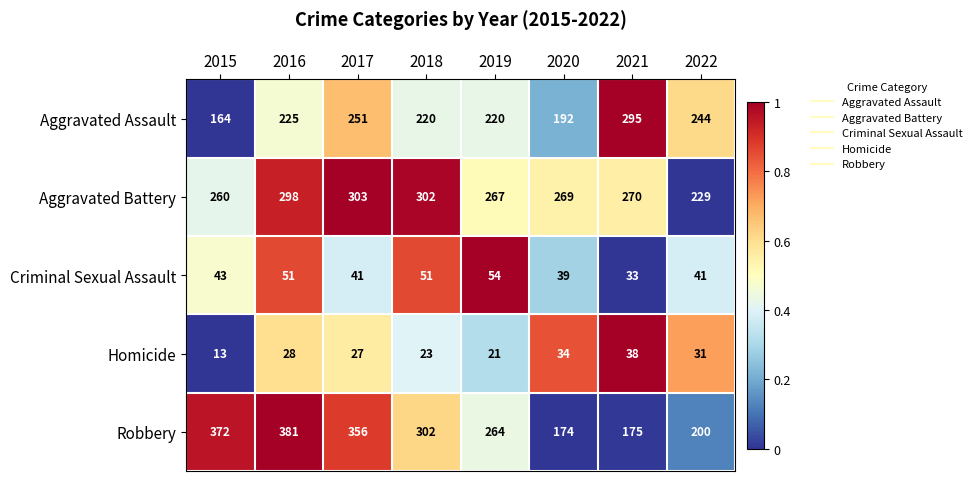

What value does the Criminal Sexual Assault series have at 2019?

54